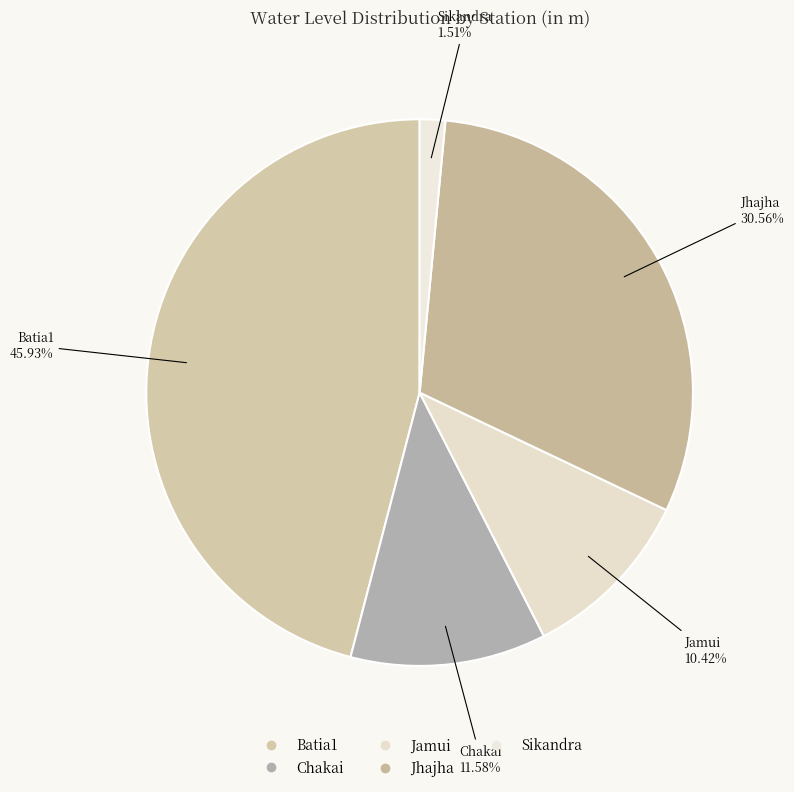

Rank the categories by value from highest to lowest.

Batia1, Jhajha, Chakai, Jamui, Sikandra